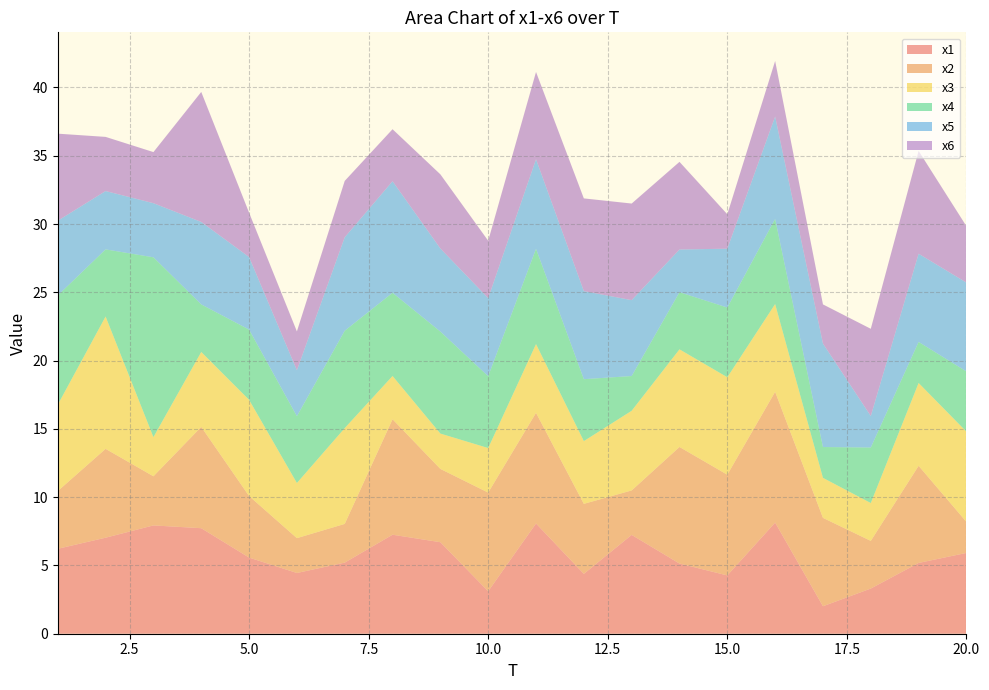

Reading left to right, extract all data points from this chart.

x1: 6.2	7.0	7.9	7.7	5.6	4.4	5.2	7.2	6.7	3.1	8.1	4.4	7.2	5.1	4.3	8.1	2.0	3.3	5.2	5.9
x2: 4.2	6.5	3.6	7.4	4.5	2.6	2.8	8.5	5.4	7.2	8.1	5.1	3.3	8.5	7.4	9.6	6.5	3.5	7.1	2.3
x3: 6.3	9.7	2.9	5.5	7.0	4.0	7.0	3.2	2.6	3.3	5.0	4.6	5.8	7.2	7.1	6.4	2.9	2.8	6.1	6.6
x4: 8.0	4.9	13.2	3.5	5.1	4.9	7.1	6.1	7.5	5.3	7.0	4.5	2.5	4.2	5.1	6.2	2.3	4.1	3.0	4.4
x5: 5.5	4.3	4.0	6.0	5.3	3.4	6.8	8.2	6.1	5.7	6.6	6.4	5.6	3.1	4.3	7.5	7.6	2.3	6.5	6.5
x6: 6.4	4.0	3.7	9.5	3.3	2.8	4.1	3.8	5.4	4.2	6.4	6.8	7.1	6.4	2.5	4.1	2.9	6.4	7.5	4.1